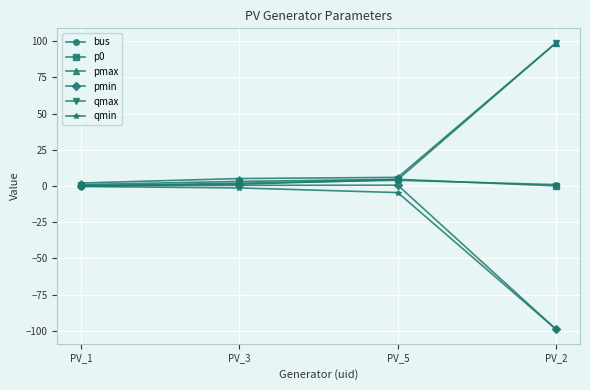

True or false: qmax has more than 1 interior local peaks.

False